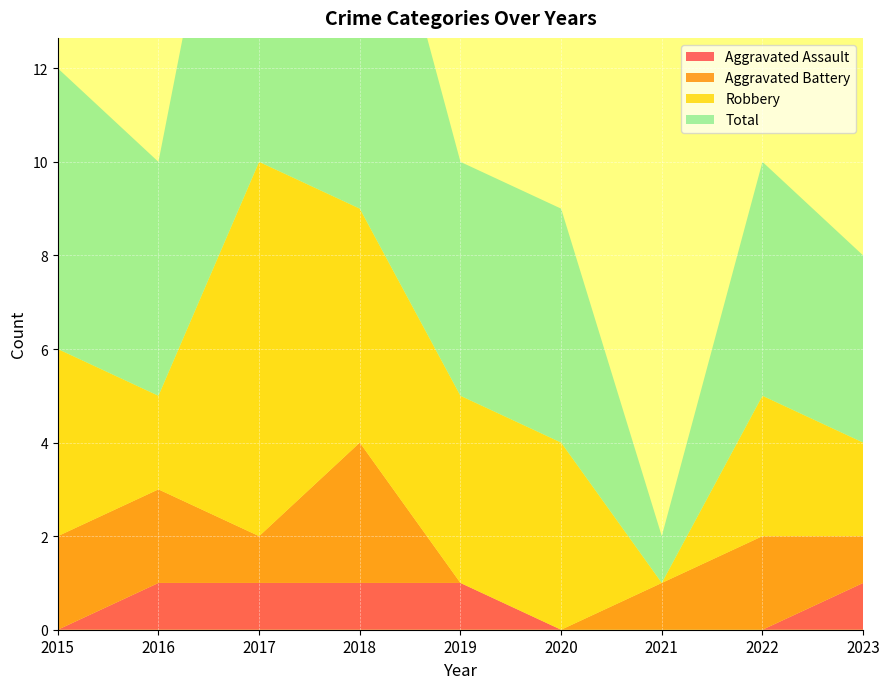

Reading left to right, list all the values displayed in this chart.

Aggravated Assault: 2015=0	2016=1	2017=1	2018=1	2019=1	2020=0	2021=0	2022=0	2023=1
Aggravated Battery: 2015=2	2016=2	2017=1	2018=3	2019=0	2020=0	2021=1	2022=2	2023=1
Robbery: 2015=4	2016=2	2017=8	2018=5	2019=4	2020=4	2021=0	2022=3	2023=2
Total: 2015=6	2016=5	2017=11	2018=9	2019=5	2020=5	2021=1	2022=5	2023=4